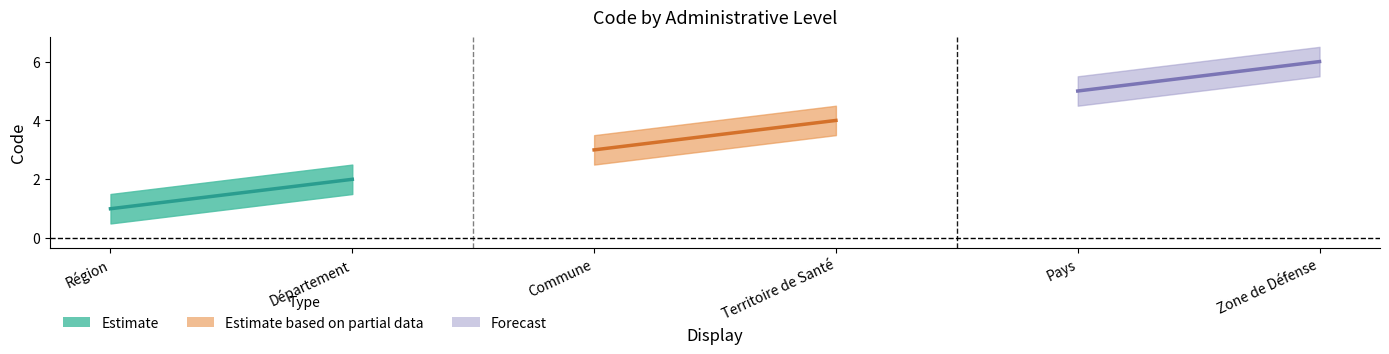

What is the highest value of the Forecast (Pays/Zone) series?

6